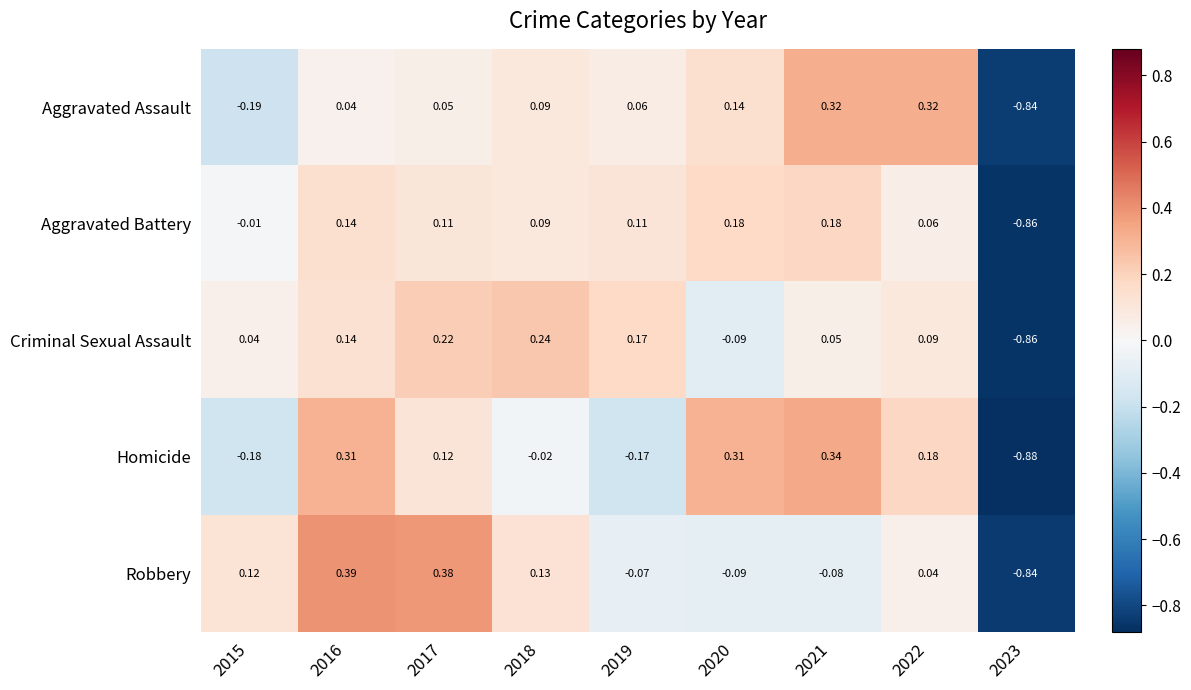

Rank the series by their maximum value, from highest to lowest.

Robbery, Homicide, Aggravated Assault, Criminal Sexual Assault, Aggravated Battery